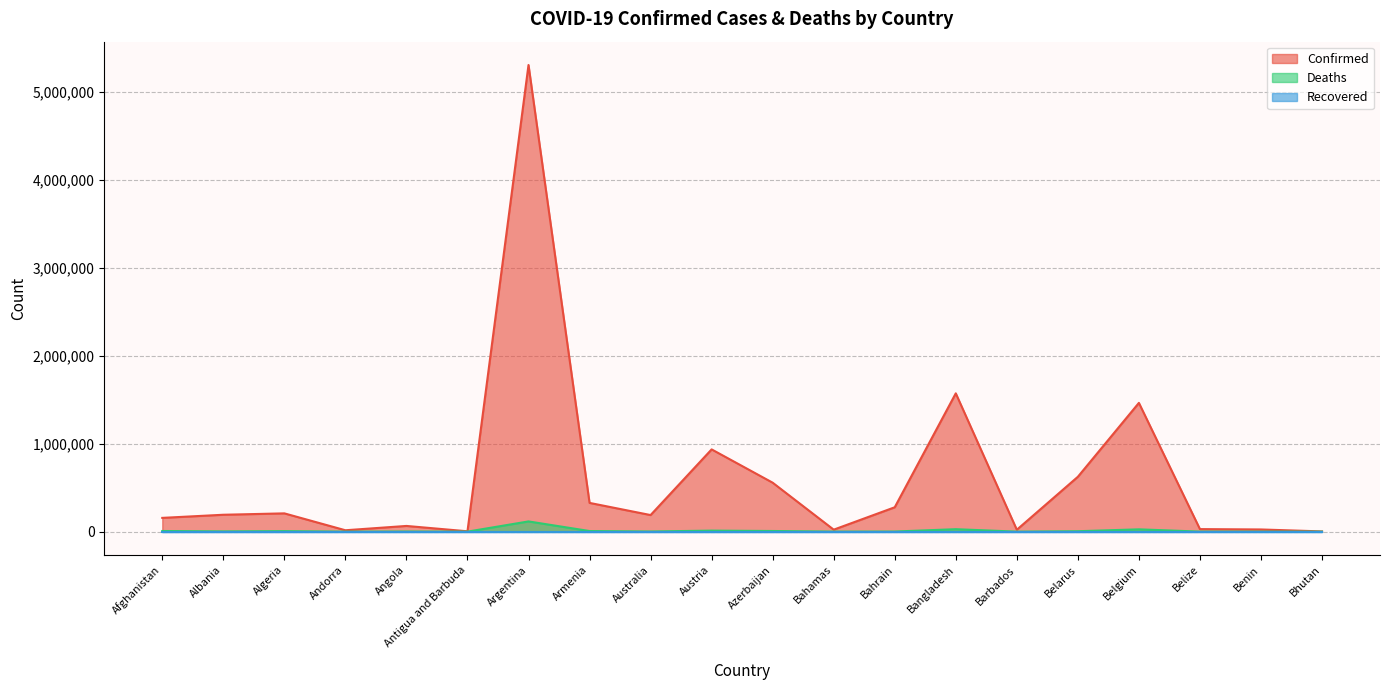

What is the difference between the maximum and second lowest values in the Deaths series?

116116